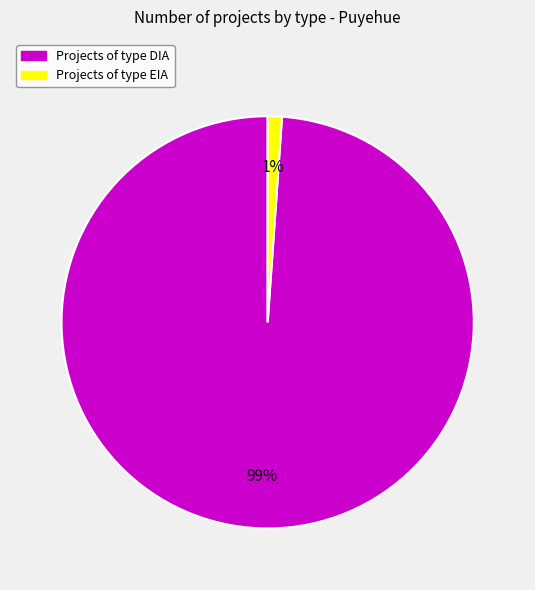

Which has a higher value, Projects of type EIA or Projects of type DIA?

Projects of type DIA